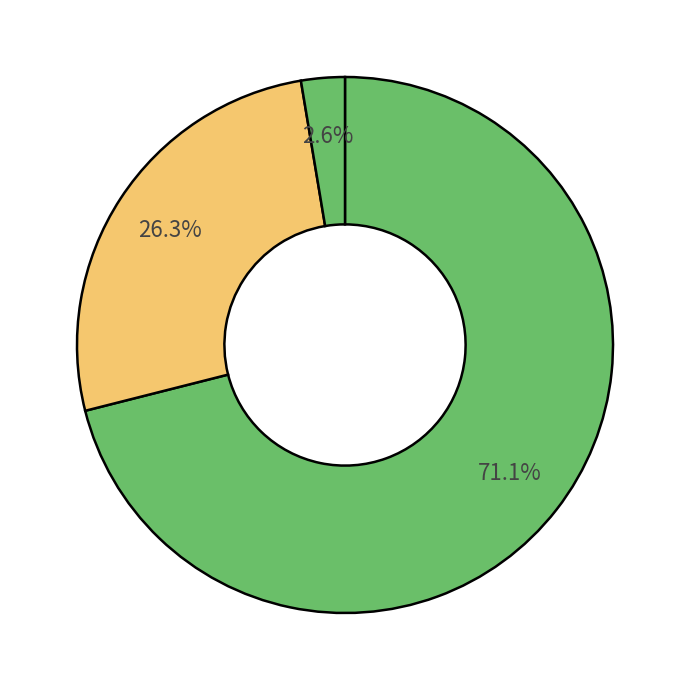

How many segments does this pie chart have?

3